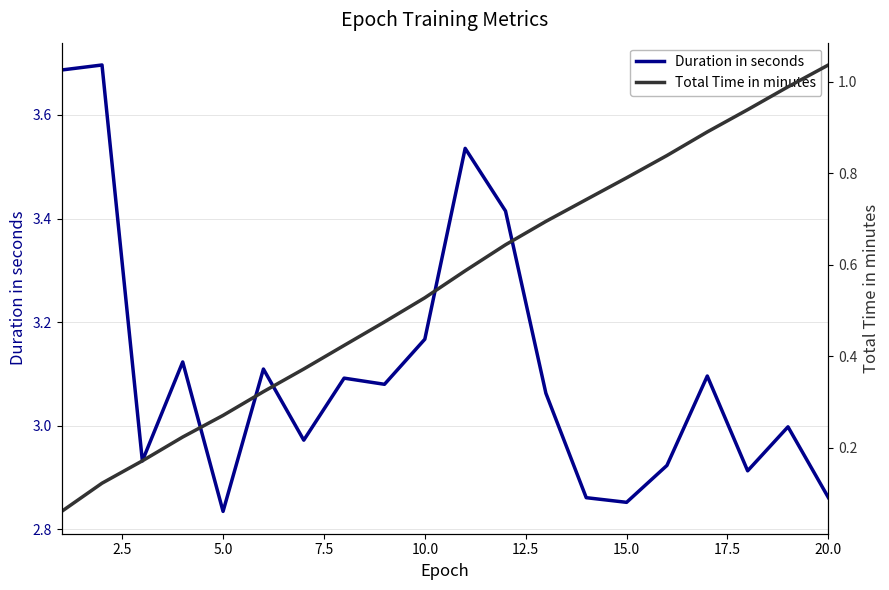

True or false: Duration in seconds has a value of 4.1 at 20.0.

False